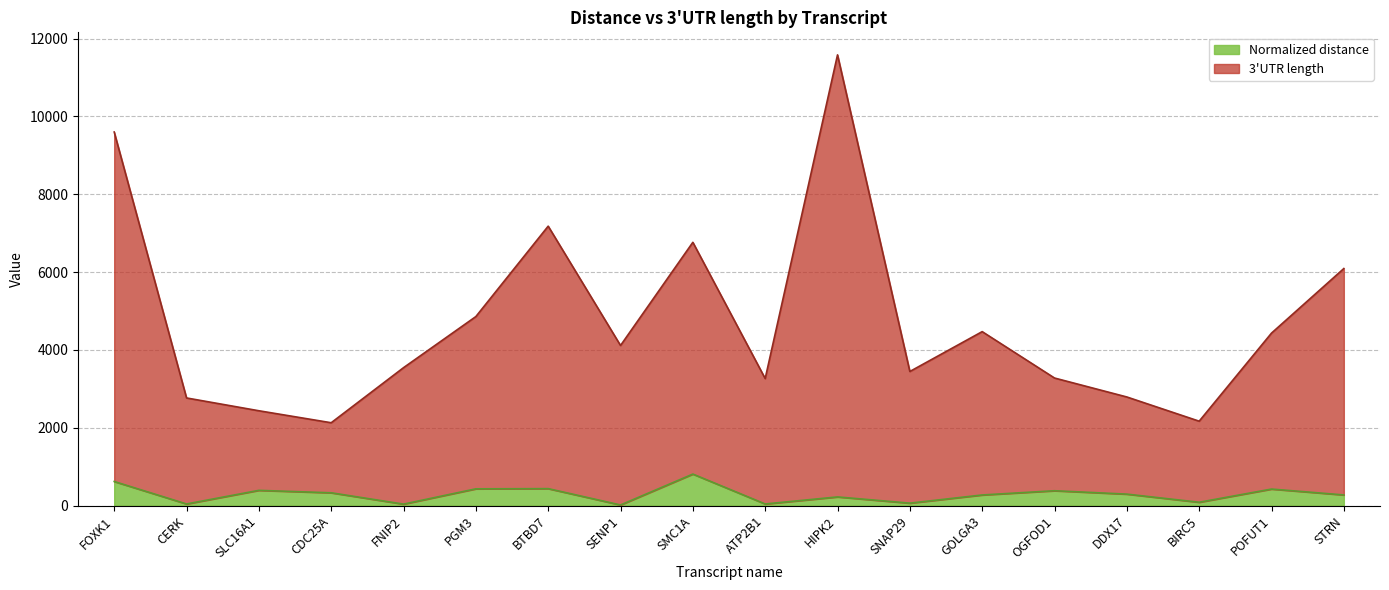

The 3UTR length series shows 5452 at SNAP29. True or false?

False